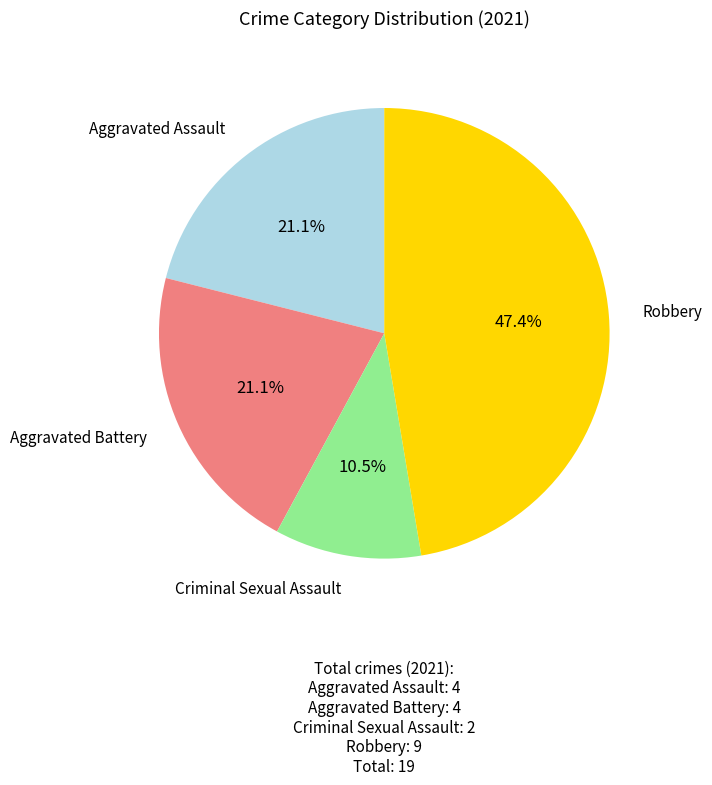

Count the number of slices in the pie.

4